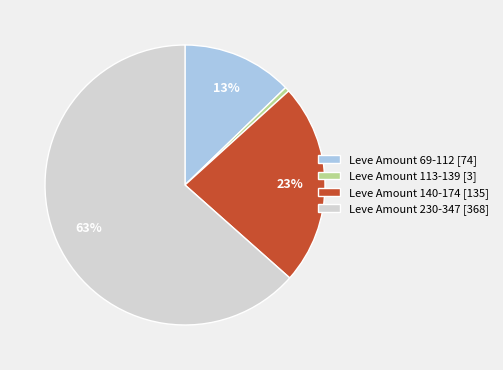

Is there a majority slice in this chart?

Yes